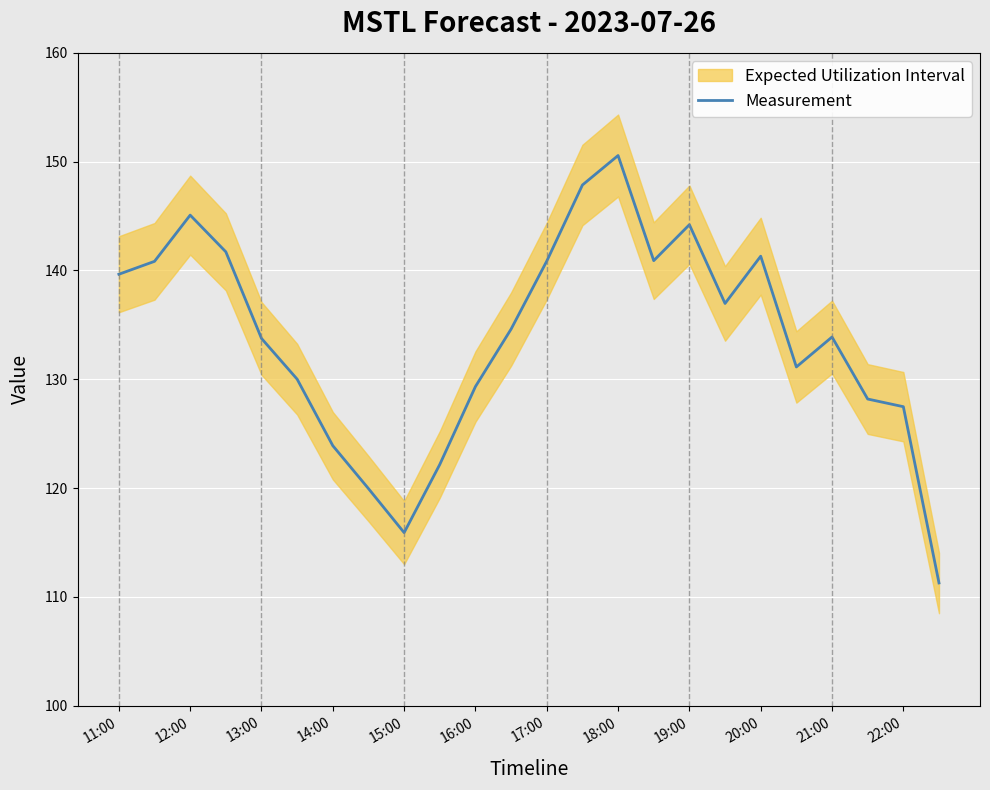

What is the highest value of the Measurement series?

150.6